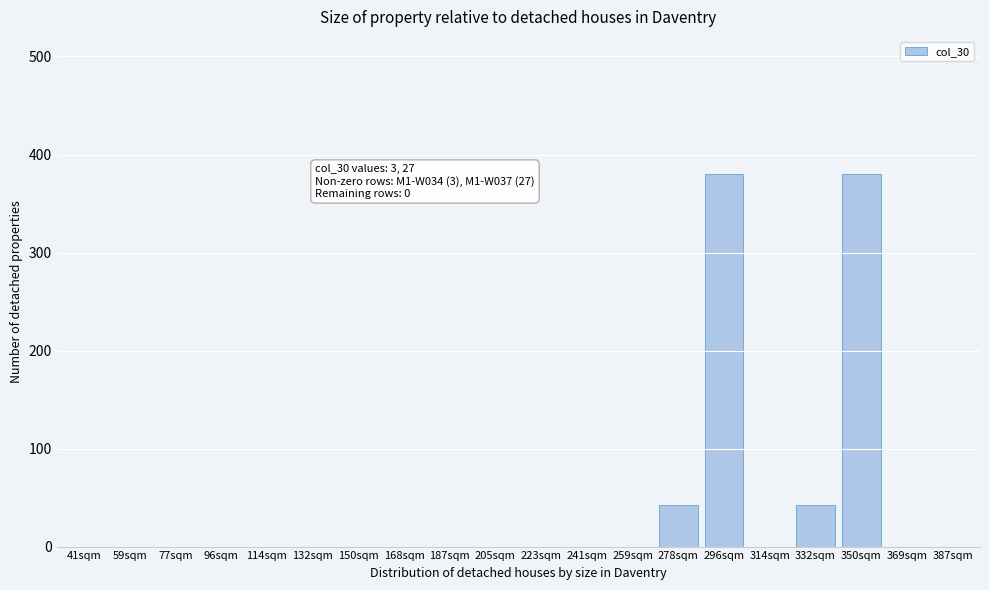

Reading left to right, extract all data points from this chart.

41sqm=0.0	59sqm=0.0	77sqm=0.0	96sqm=0.0	114sqm=0.0	132sqm=0.0	150sqm=0.0	168sqm=0.0	187sqm=0.0	205sqm=0.0	223sqm=0.0	241sqm=0.0	259sqm=0.0	278sqm=42.2	296sqm=380.0	314sqm=0.0	332sqm=42.2	350sqm=380.0	369sqm=0.0	387sqm=0.0